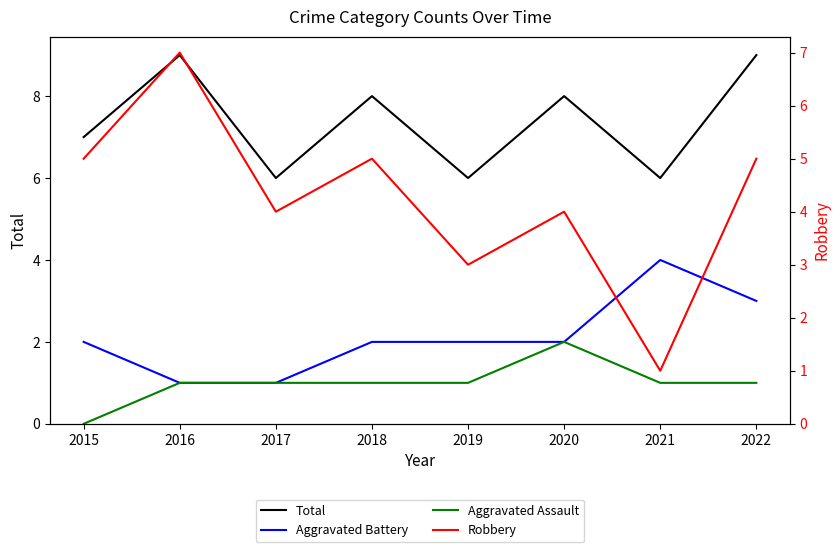

Which series has the widest spread of values?

Robbery